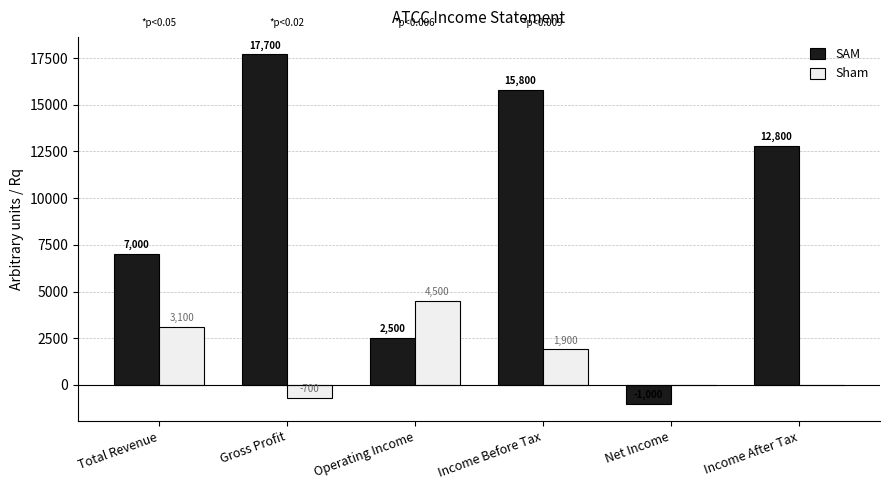

Which series has the largest total across all categories?

SAM